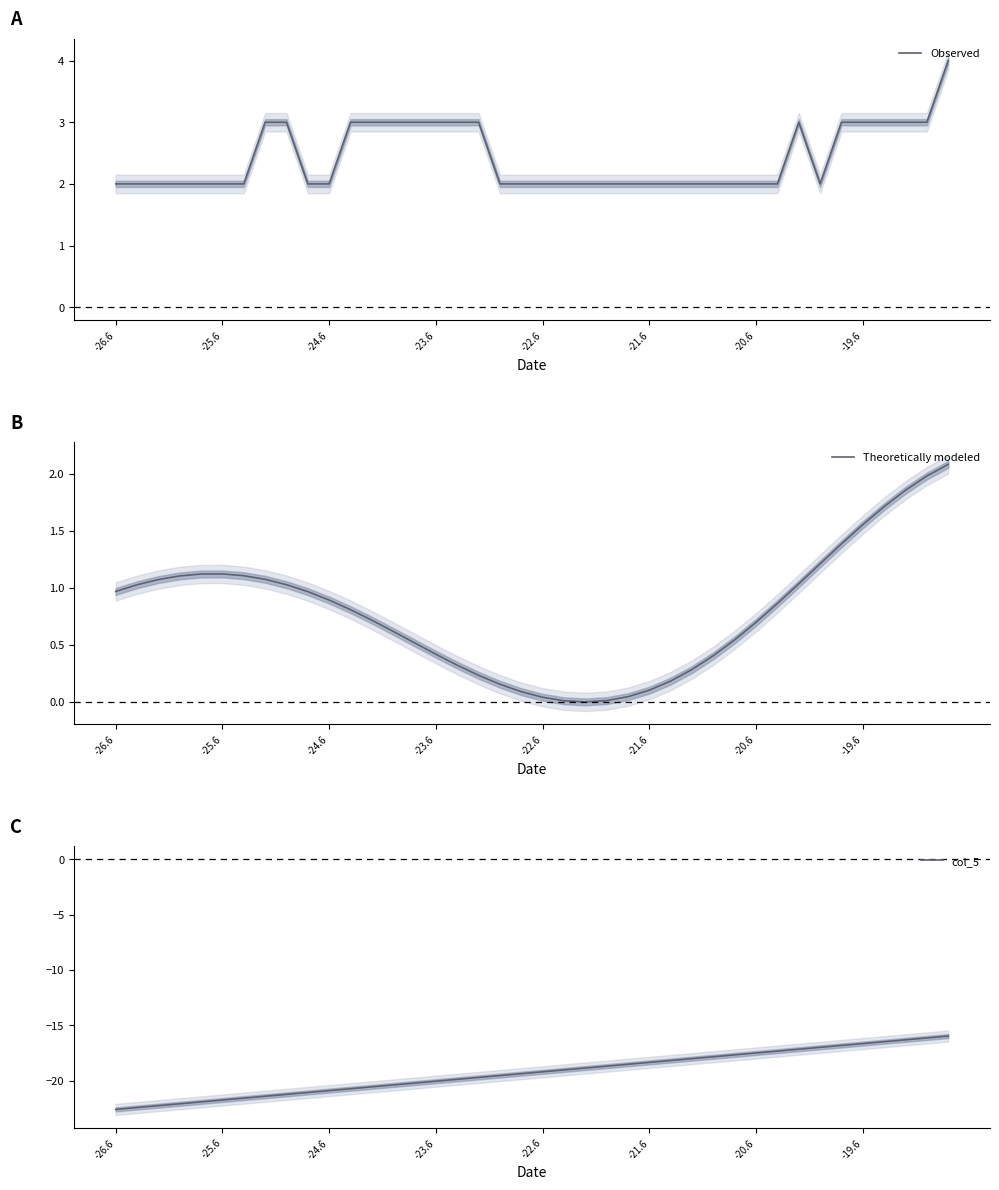

The value of col_5 at -22.6 is -12.9. True or false?

False